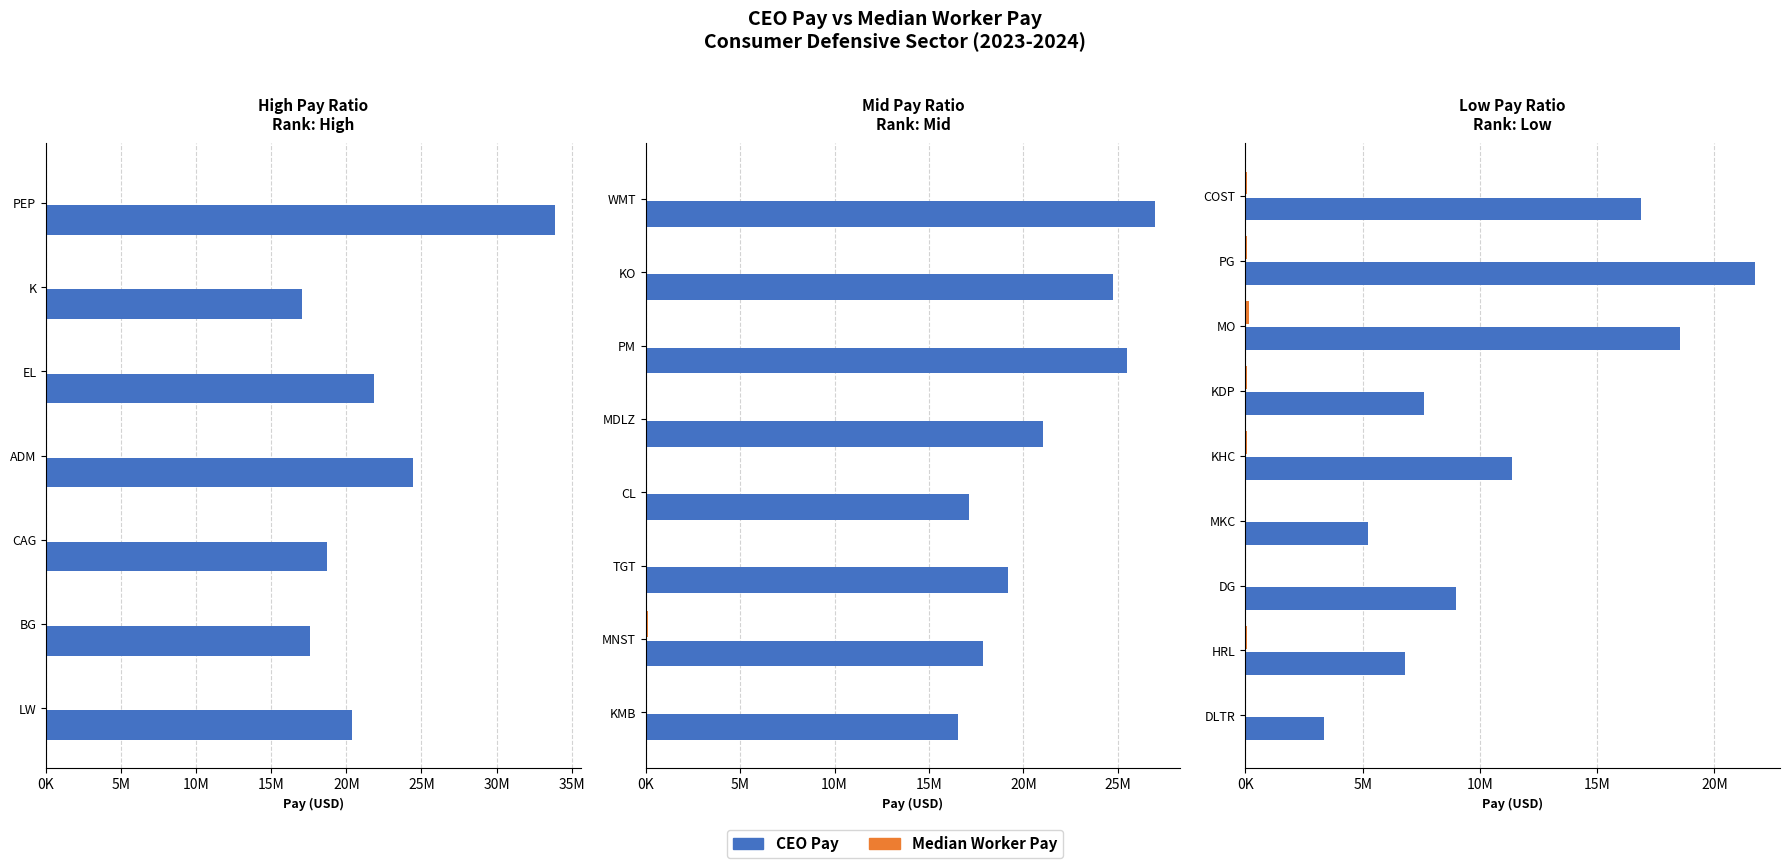

At HRL, list the series in order from smallest to largest.

Median Worker Pay, CEO Pay